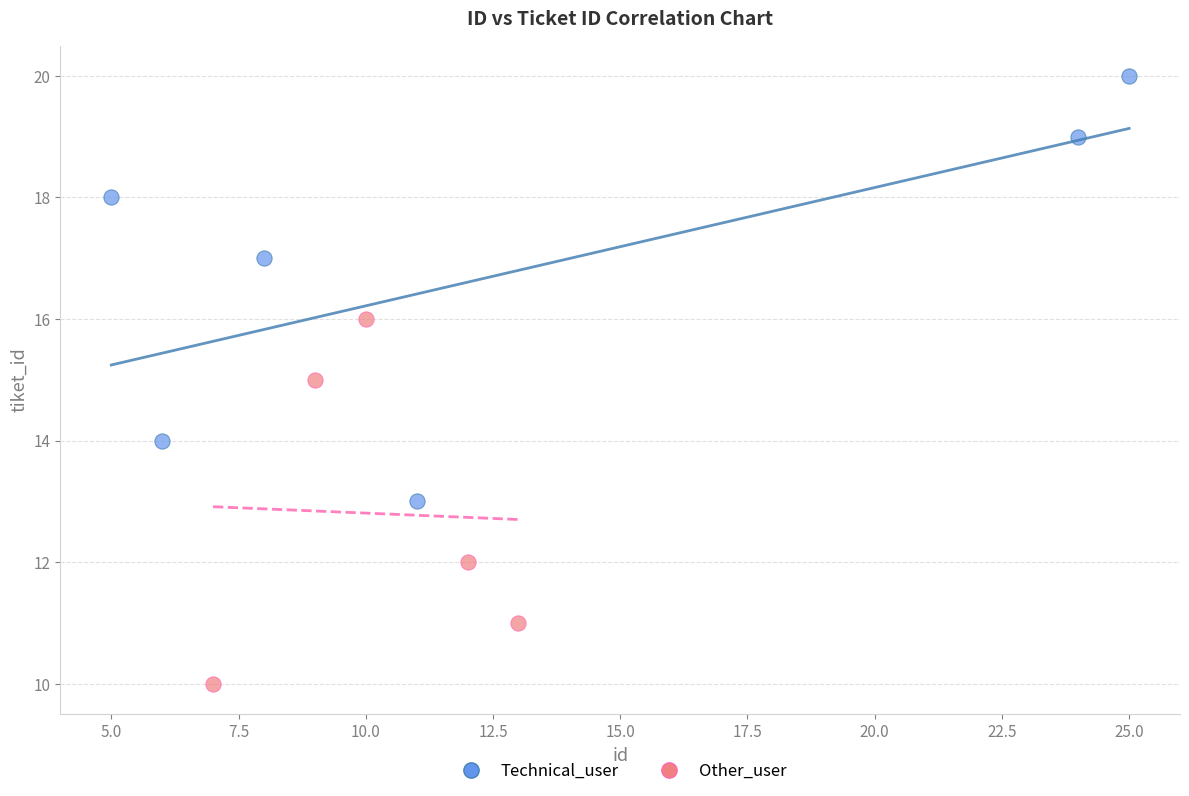

Which series reaches the maximum Y coordinate?

Technical_user